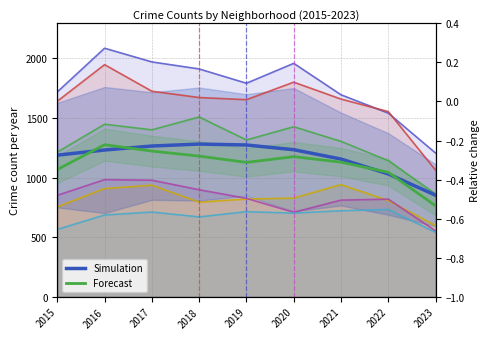

True or false: Auburn Gresham and Garfield Park intersect in this chart.

False